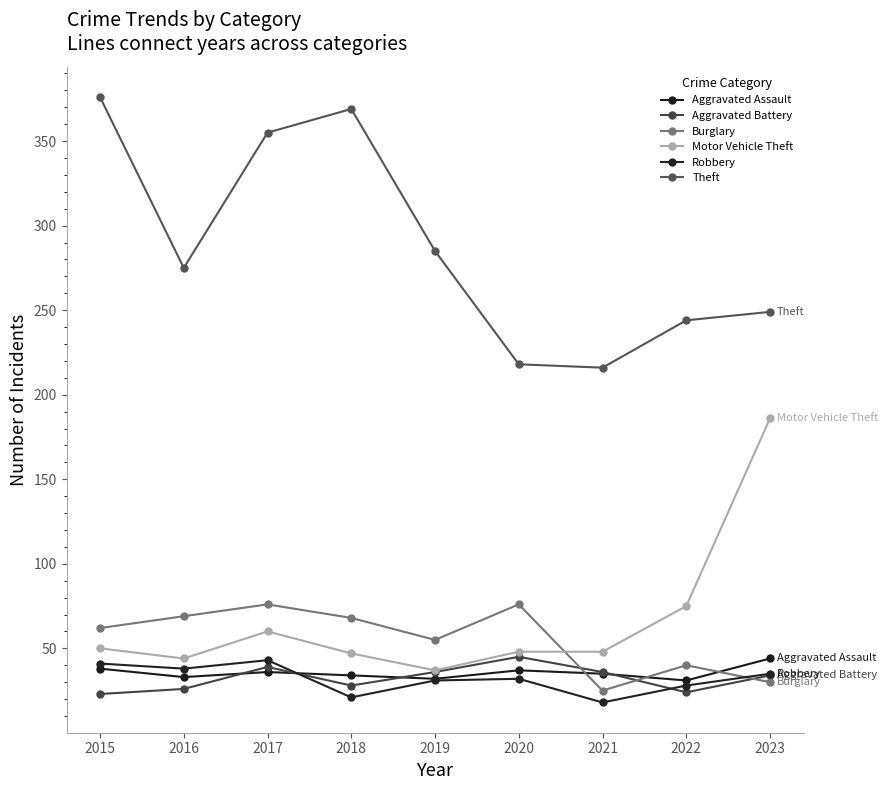

What is the sum of all Burglary values?

501